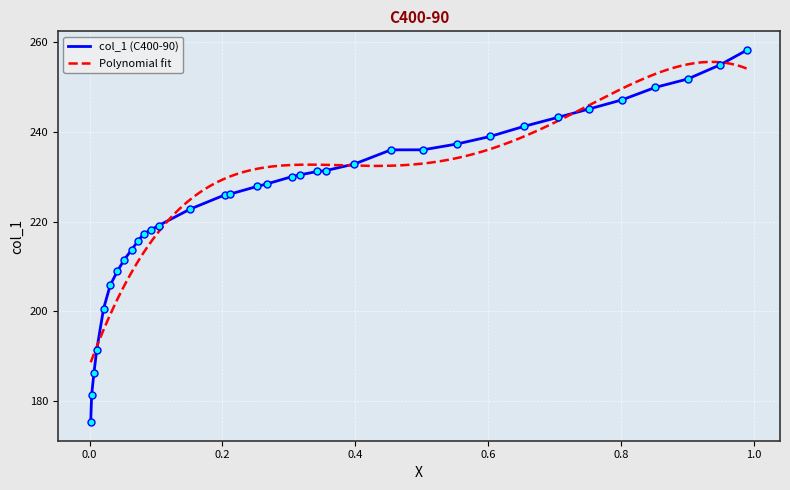

What is the lowest value of the col_1 (C400-90) series?

175.2